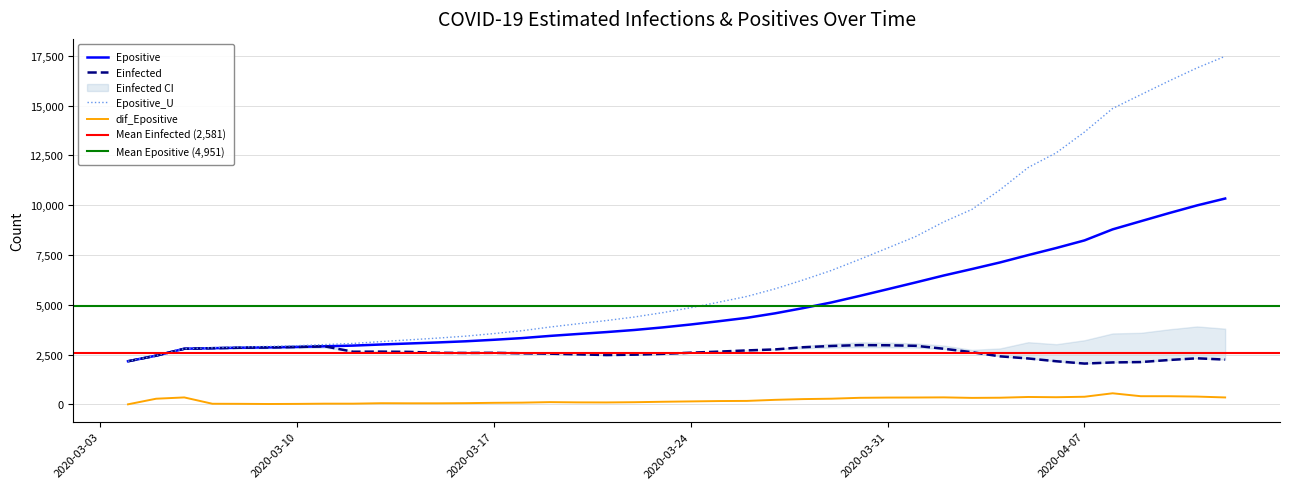

What is the value of the Einfected point at the 11th from the left?

2634.5